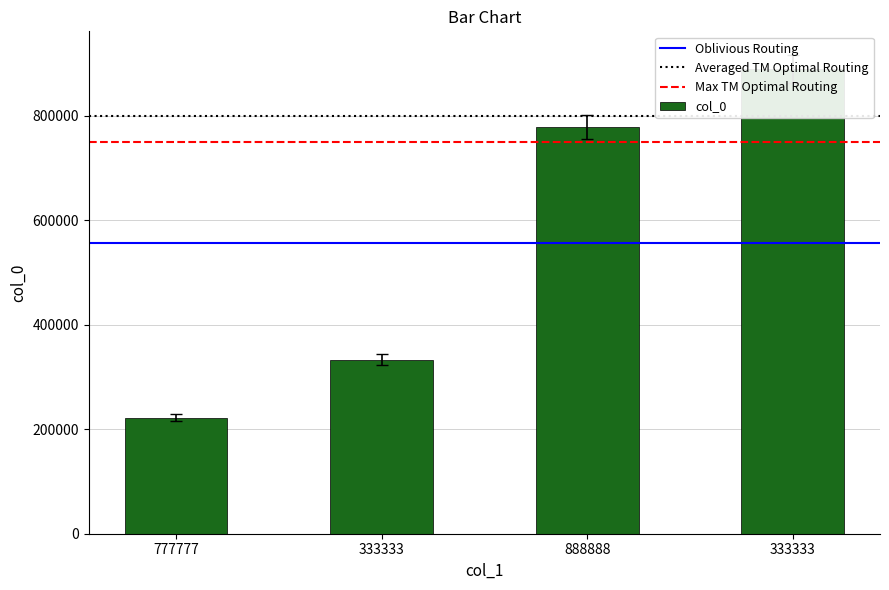

Is it true that the value at 333333 is 463841.9?

False